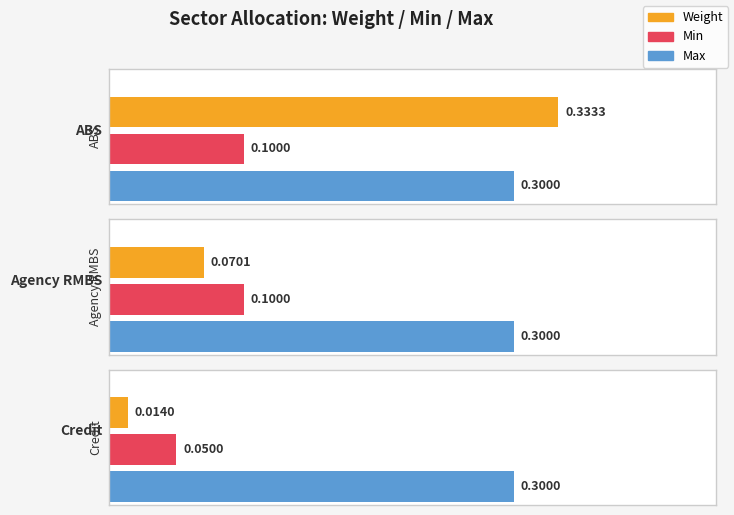

What position from the left is ABS?

1